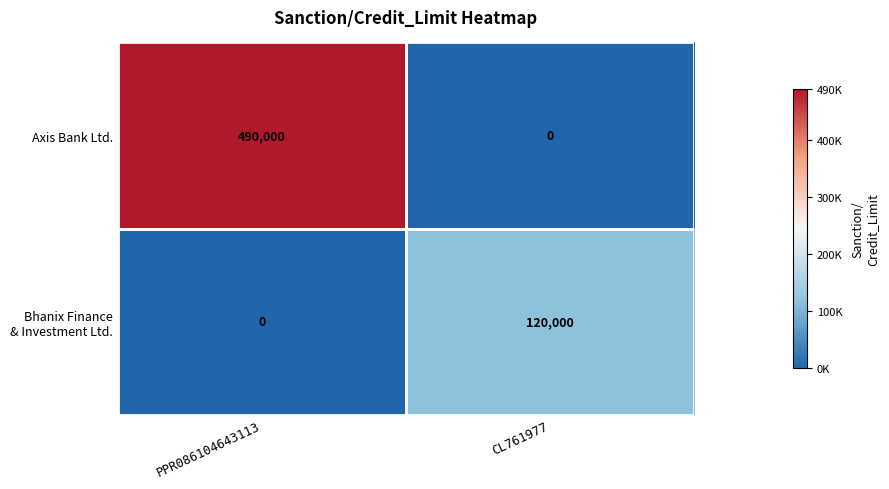

What is the difference between the Axis Bank Ltd. values at CL761977 and PPR086104643113?

490000